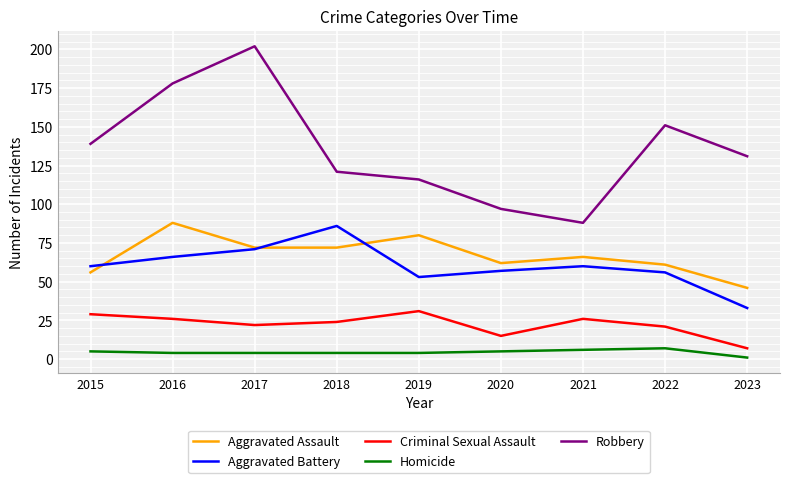

Reading left to right, what are all the values shown in this chart?

Aggravated Assault: 2015=56	2016=88	2017=72	2018=72	2019=80	2020=62	2021=66	2022=61	2023=46
Aggravated Battery: 2015=60	2016=66	2017=71	2018=86	2019=53	2020=57	2021=60	2022=56	2023=33
Criminal Sexual Assault: 2015=29	2016=26	2017=22	2018=24	2019=31	2020=15	2021=26	2022=21	2023=7
Homicide: 2015=5	2016=4	2017=4	2018=4	2019=4	2020=5	2021=6	2022=7	2023=1
Robbery: 2015=139	2016=178	2017=202	2018=121	2019=116	2020=97	2021=88	2022=151	2023=131